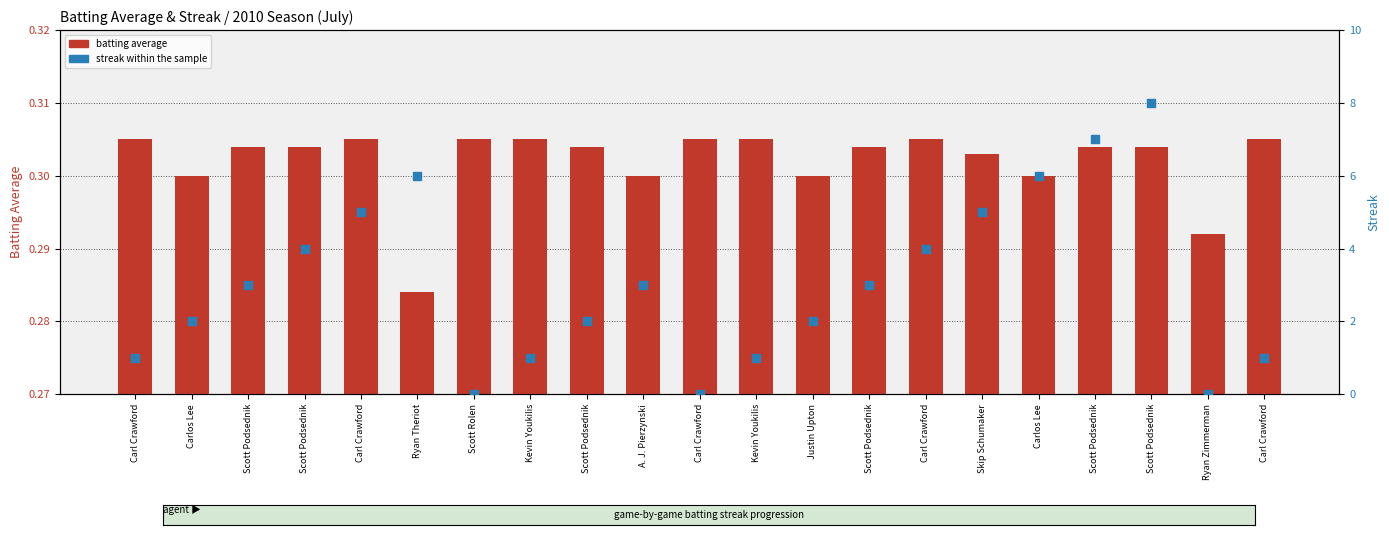

Which series contains the highest Y value?

Streak